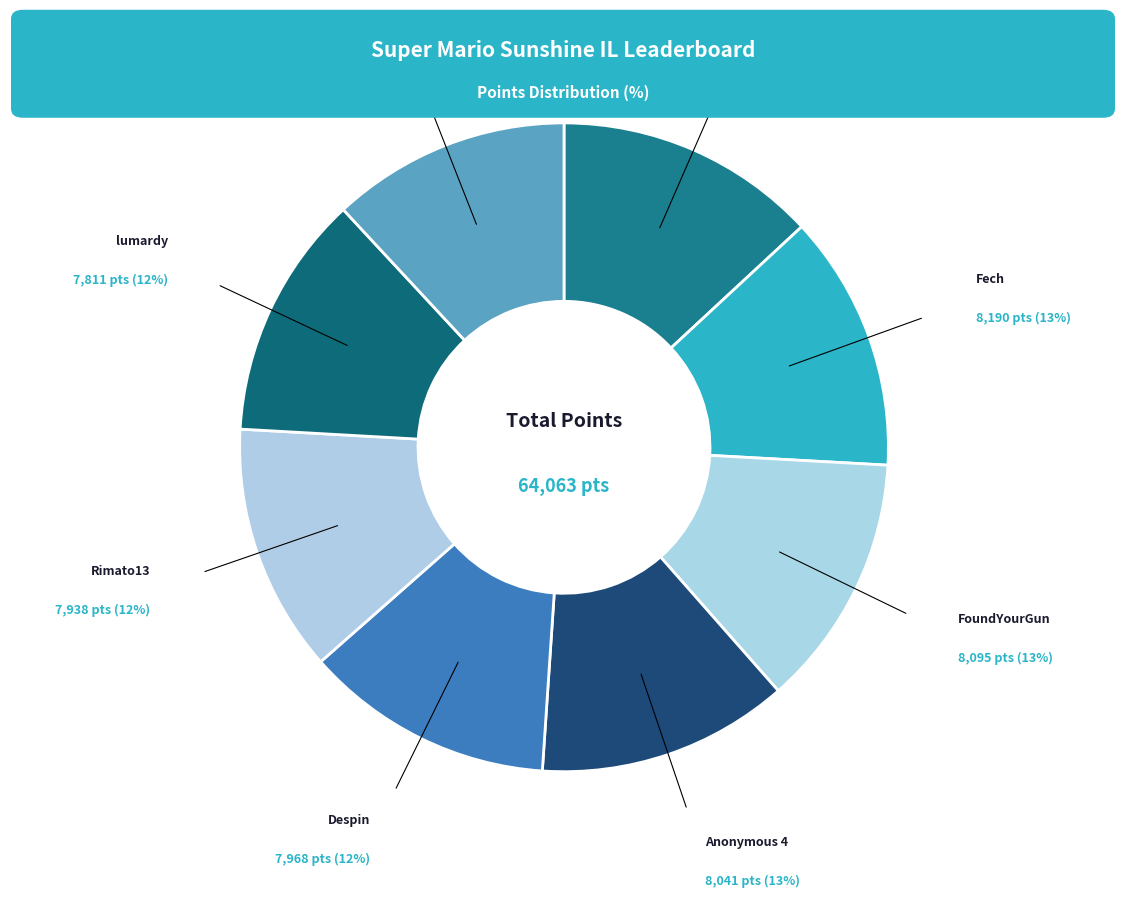

Count the number of slices in the pie.

8